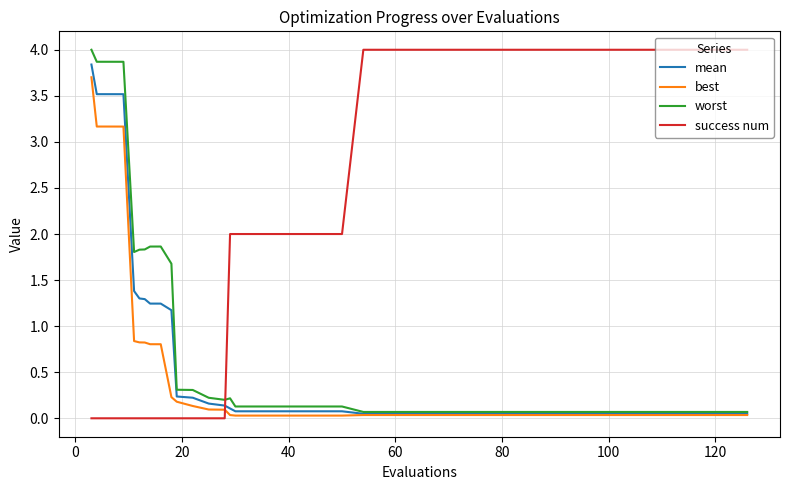

How many intersections are there between success num and worst?

1